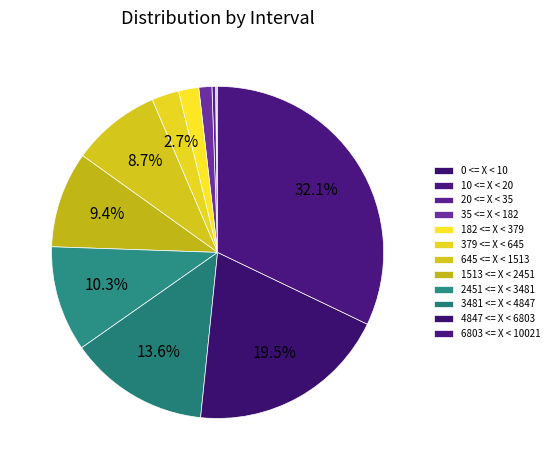

Is there any slice that represents more than half of the pie?

No